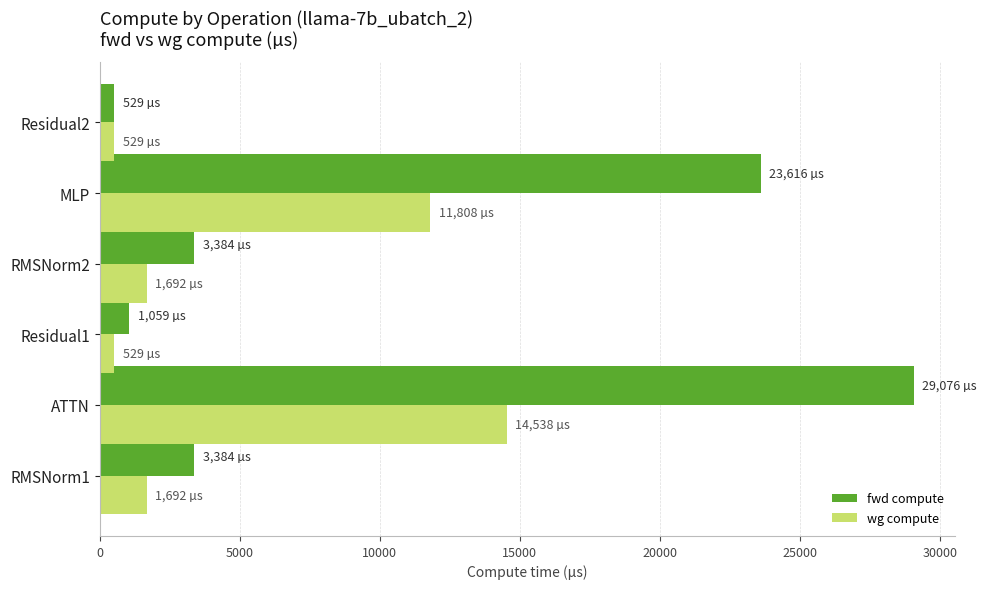

Rank the series by their maximum value, from highest to lowest.

fwd compute, wg compute